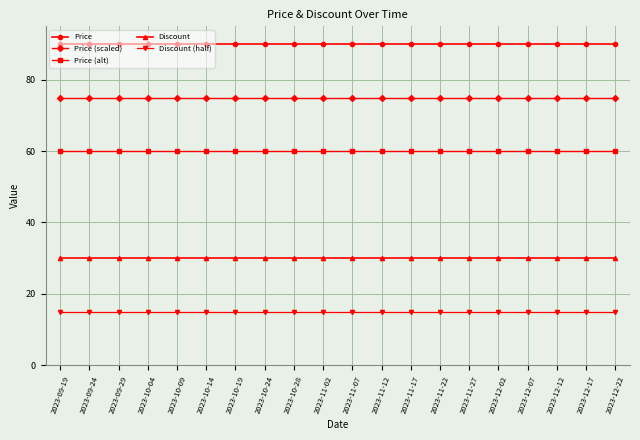

Reading left to right, transcribe all the data shown in this chart.

Price: 90	90	90	90	90	90	90	90	90	90	90	90	90	90	90	90	90	90	90	90
Price (scaled): 75	75	75	75	75	75	75	75	75	75	75	75	75	75	75	75	75	75	75	75
Price (alt): 60	60	60	60	60	60	60	60	60	60	60	60	60	60	60	60	60	60	60	60
Discount: 30	30	30	30	30	30	30	30	30	30	30	30	30	30	30	30	30	30	30	30
Discount (half): 15	15	15	15	15	15	15	15	15	15	15	15	15	15	15	15	15	15	15	15